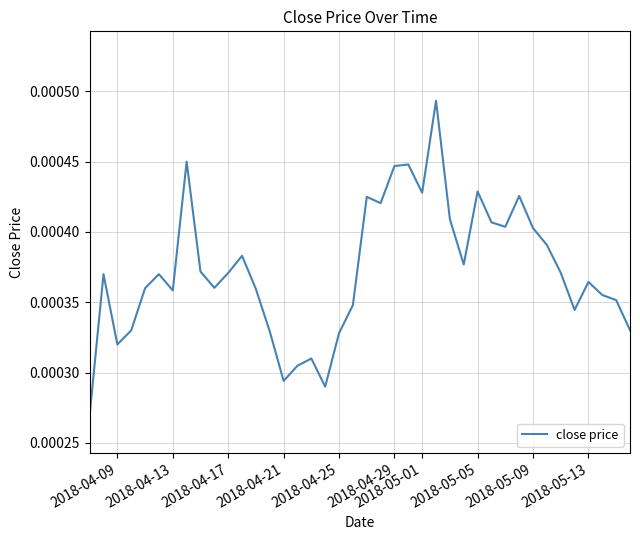

True or false: the data has more than 1 interior local peaks.

True